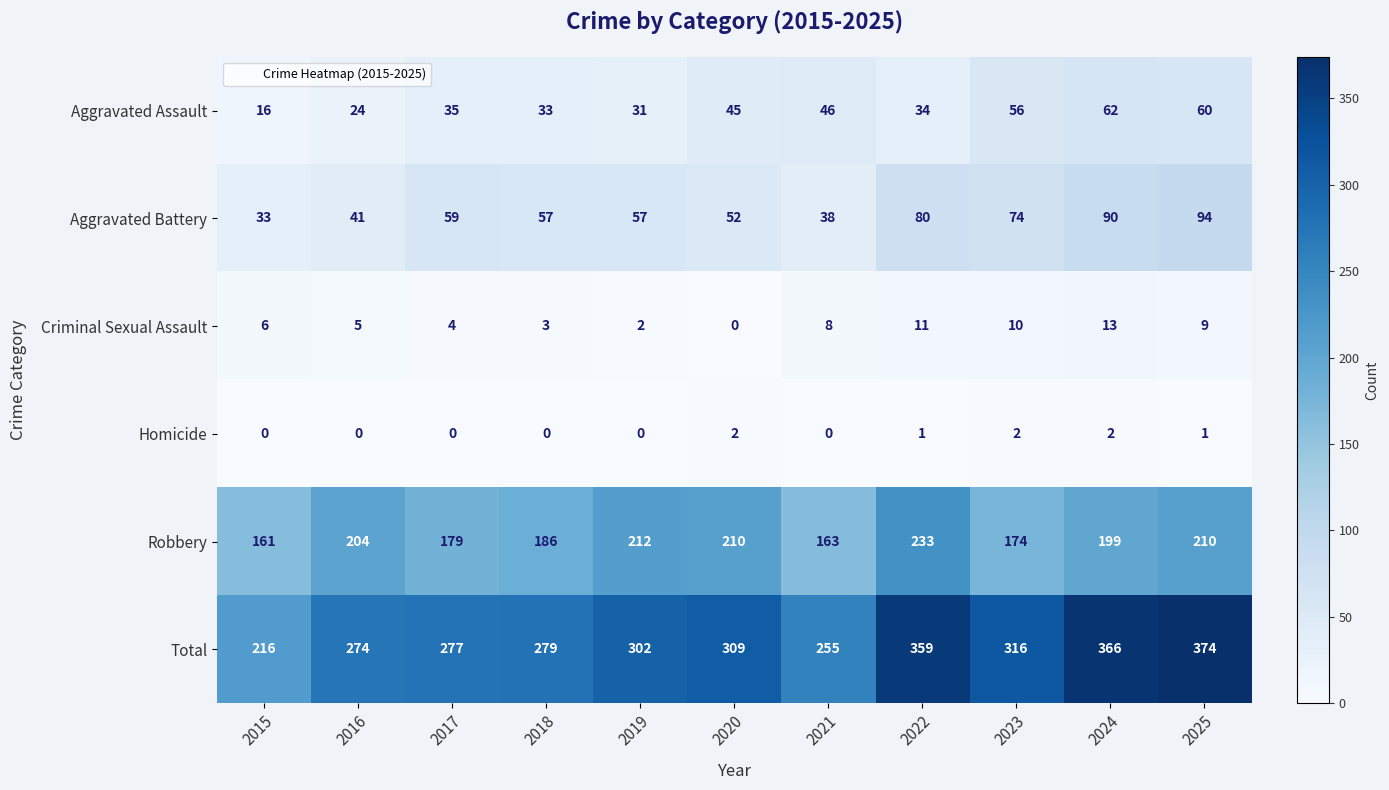

Which series changed the most between 2015 and 2023?

Total